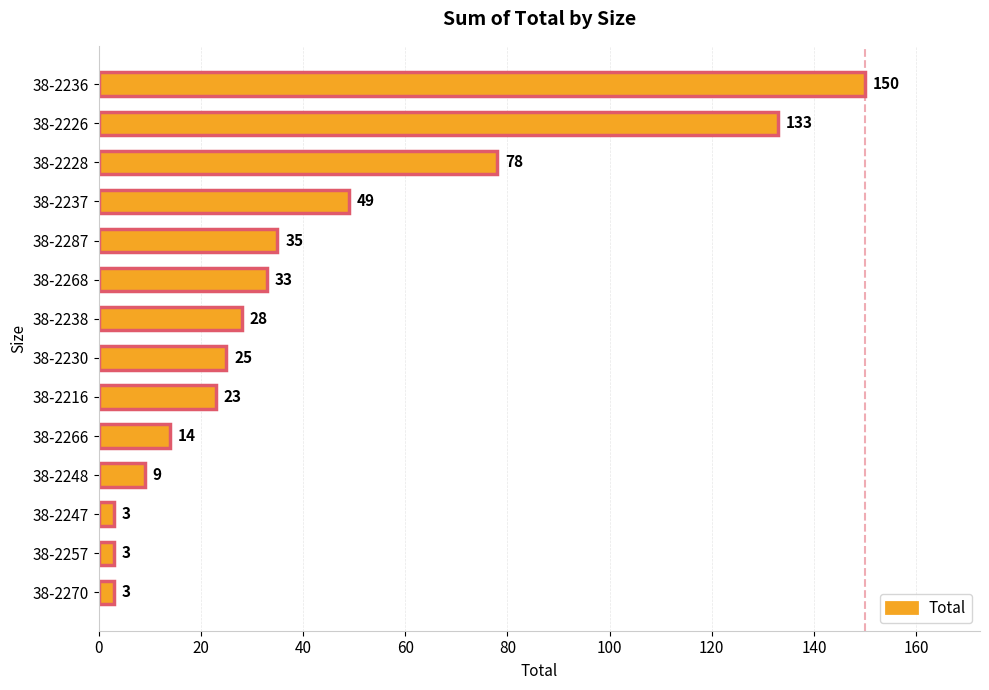

What is the label of the 4th bar from the bottom?

38-2248